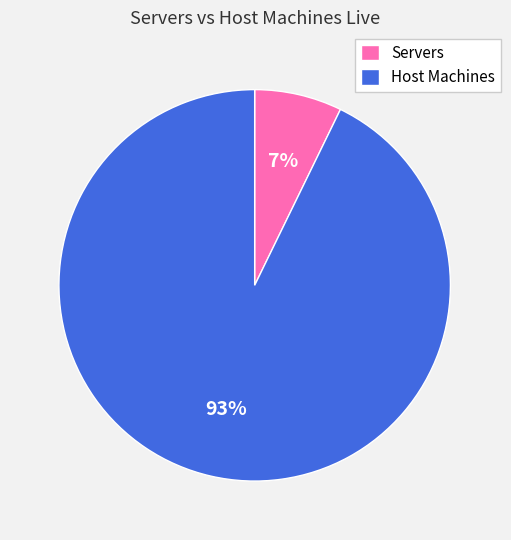

Combined, do Servers and Host Machines account for over 50%?

Yes